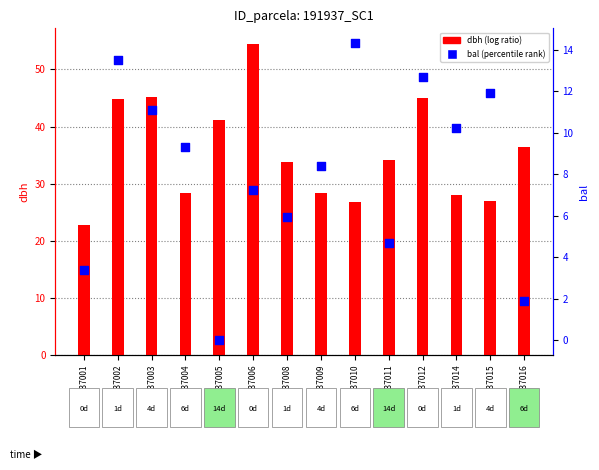

At how many categories does at least one series exceed 47?

1